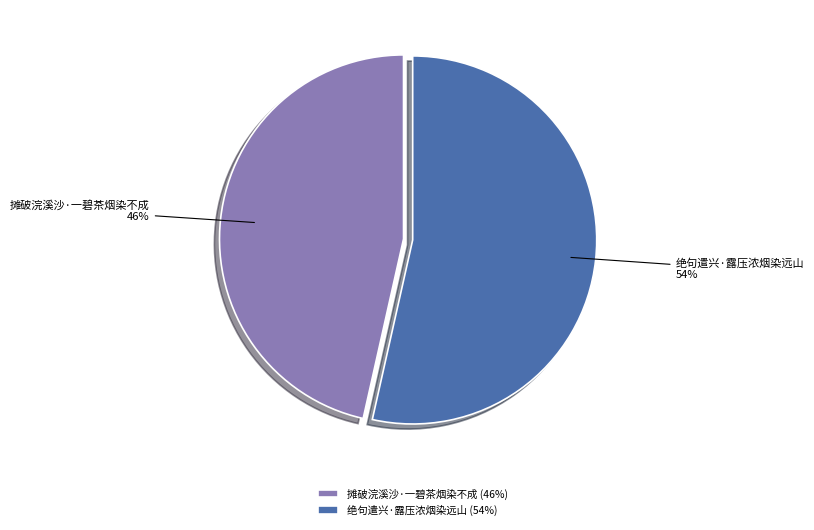

Is the sum of 绝句遣兴·露压浓烟染远山 and 摊破浣溪沙·一碧茶烟染不成 greater than half?

Yes